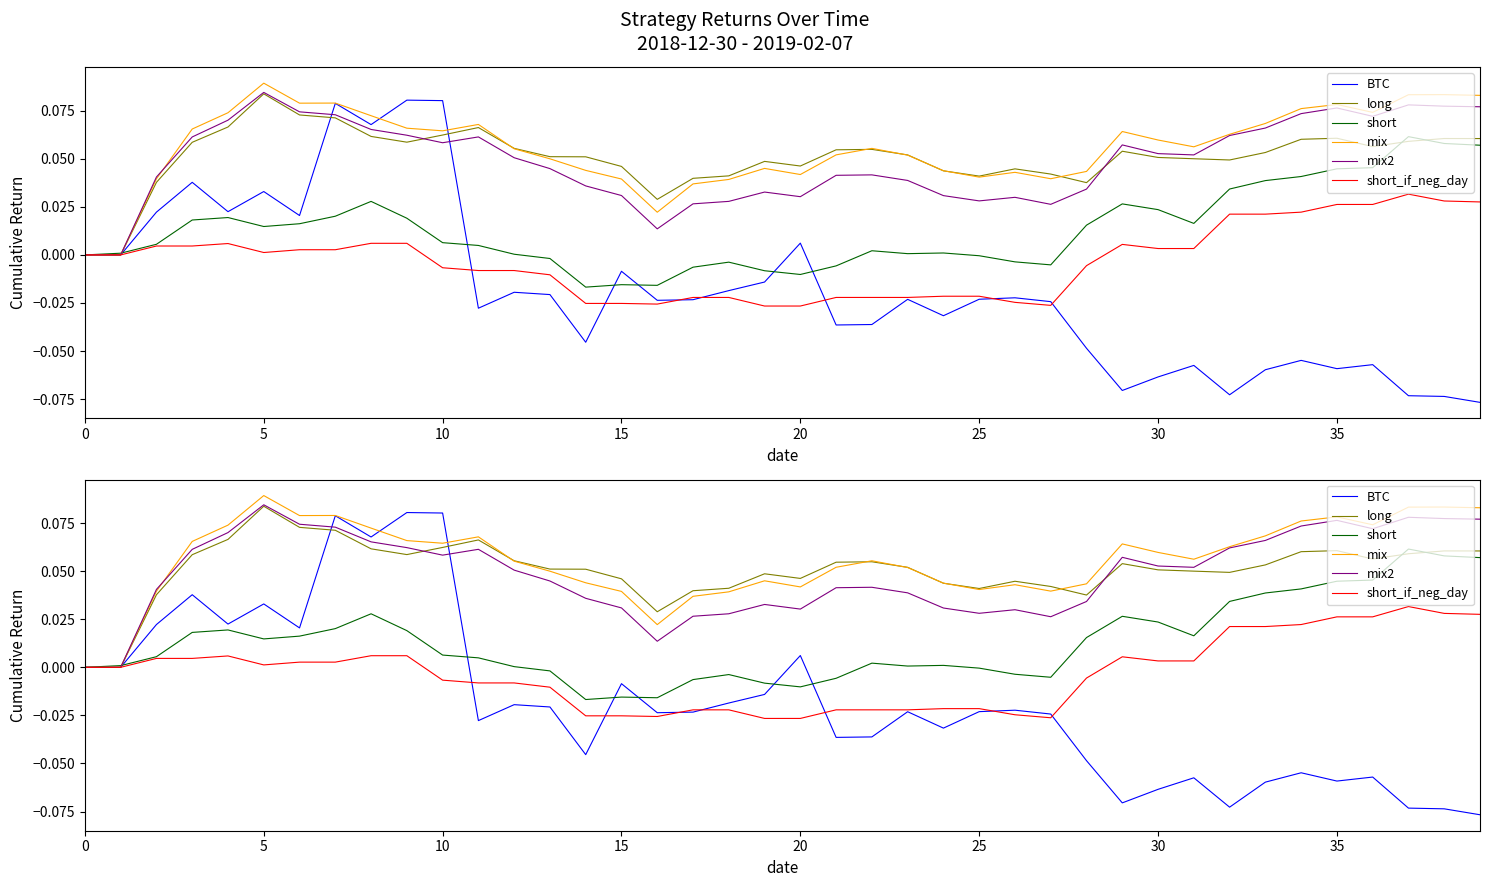

How many distinct data groups are displayed?

6